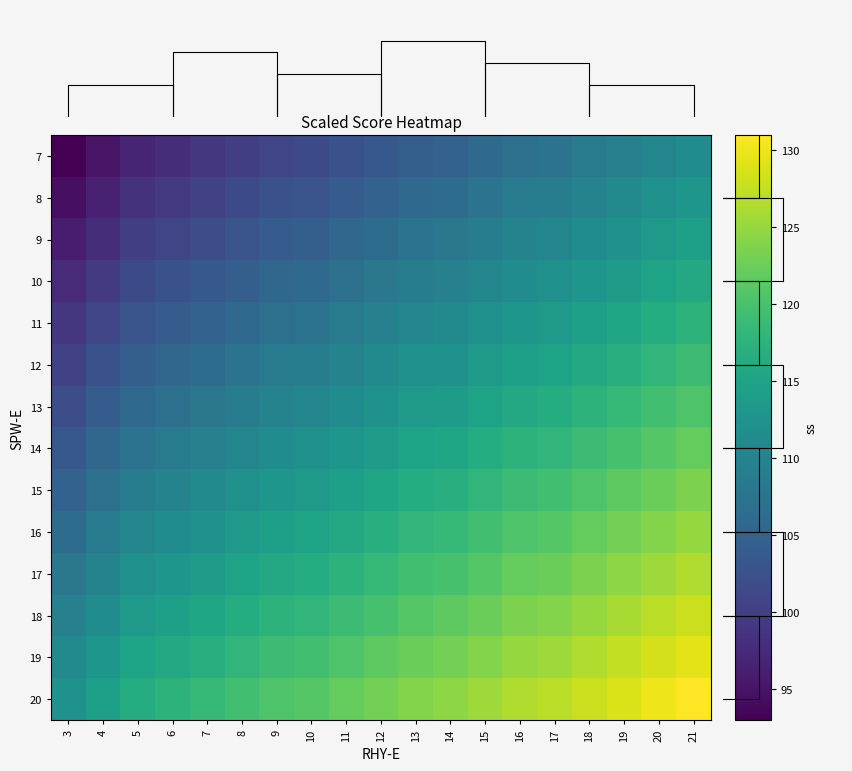

Rank the categories by 20 value from highest to lowest.

21, 20, 19, 18, 17, 16, 15, 14, 13, 12, 11, 10, 9, 8, 7, 6, 5, 4, 3